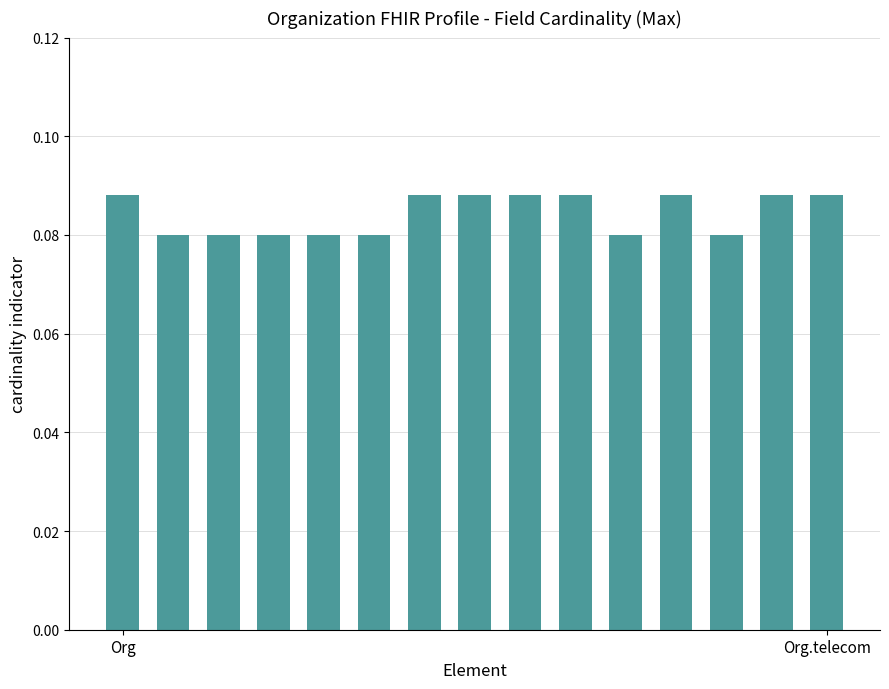

What is the sum of all values?

1.3